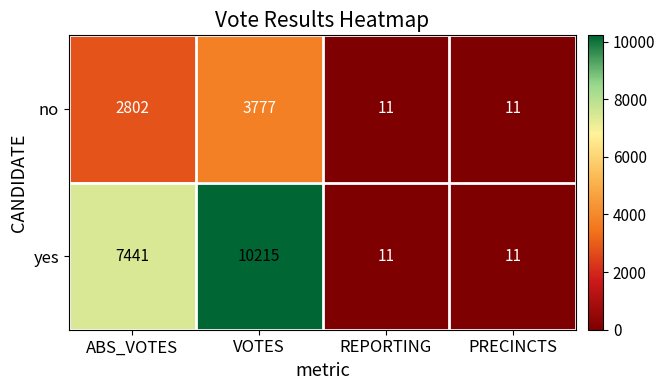

Reading right to left, extract all data points from this chart.

no: PRECINCTS=11	REPORTING=11	VOTES=3777	ABS_VOTES=2802
yes: PRECINCTS=11	REPORTING=11	VOTES=10215	ABS_VOTES=7441